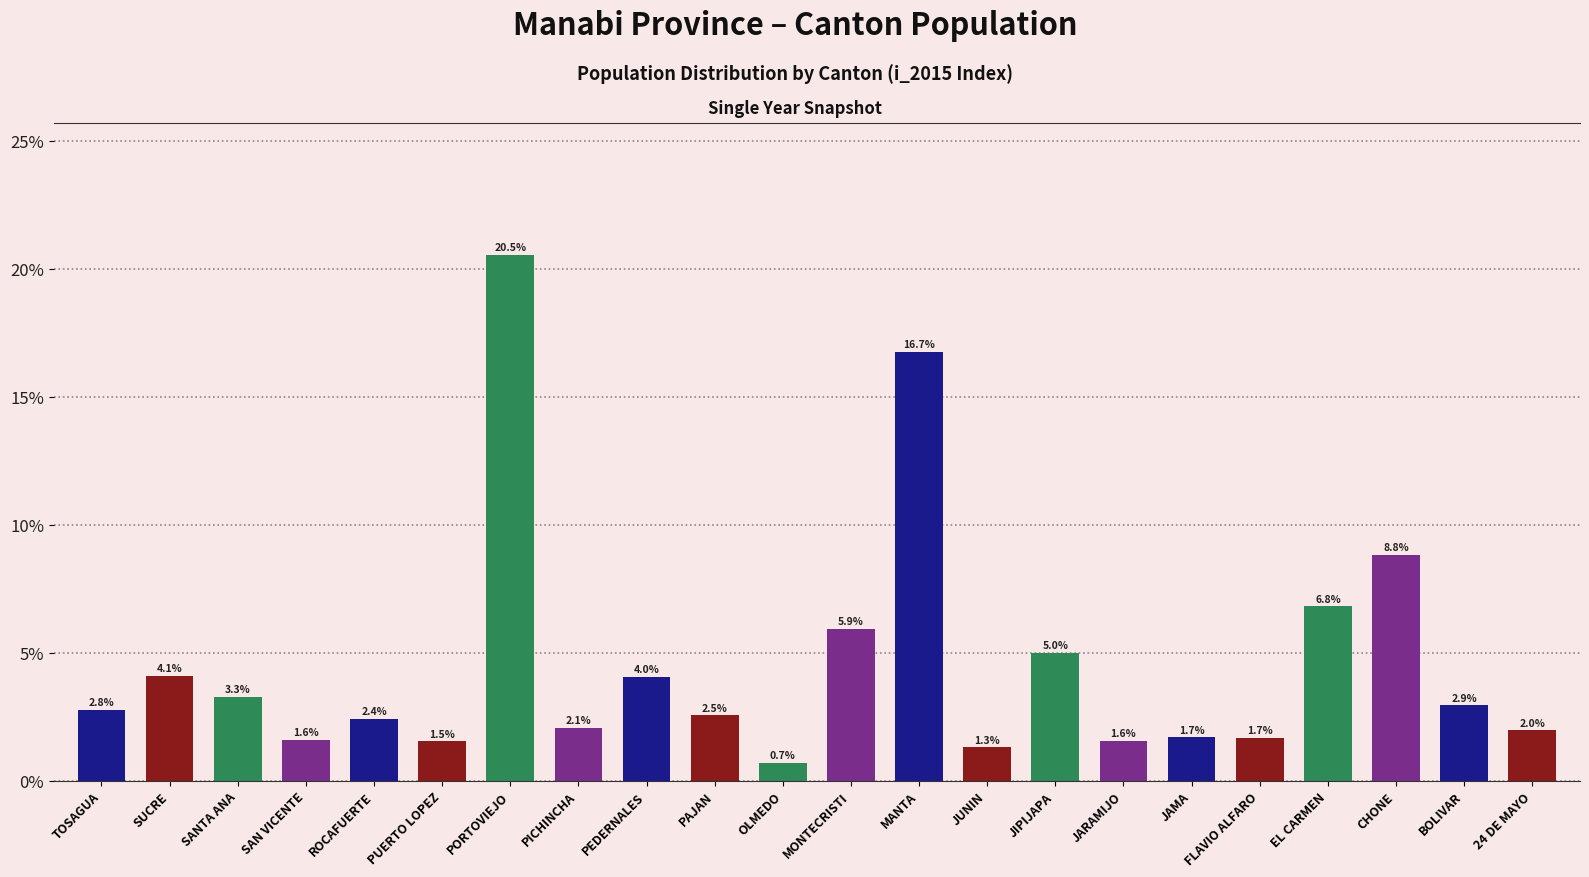

True or false: the data shows 0.5 at 24 DE MAYO.

False